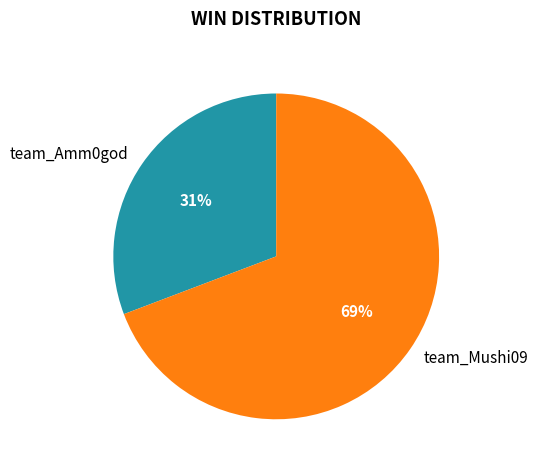

Approximately how many times larger is the value at team_Amm0god compared to team_Mushi09?

0.4